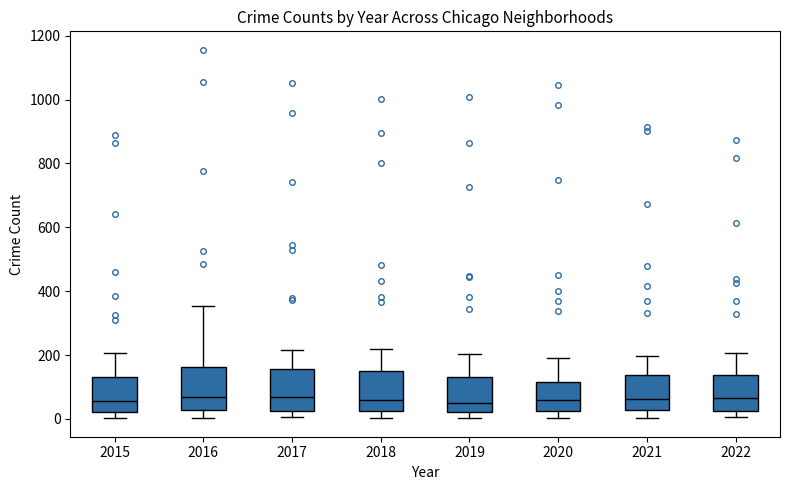

Reading left to right, read every box against the y-axis: the position of its median line, the range the box covers, and the ends of its whiskers. The values are not printed on the chart, so give them approximately, as read against the axis.

2015: median 60, box 20 to 140, whiskers 0 to 200
2016: median 60, box 20 to 160, whiskers 0 to 360
2017: median 80, box 20 to 160, whiskers 0 to 220
2018: median 60, box 20 to 140, whiskers 0 to 220
2019: median 60, box 20 to 140, whiskers 0 to 200
2020: median 60, box 20 to 120, whiskers 0 to 200
2021: median 60, box 20 to 140, whiskers 0 to 200
2022: median 60, box 20 to 140, whiskers 0 to 200